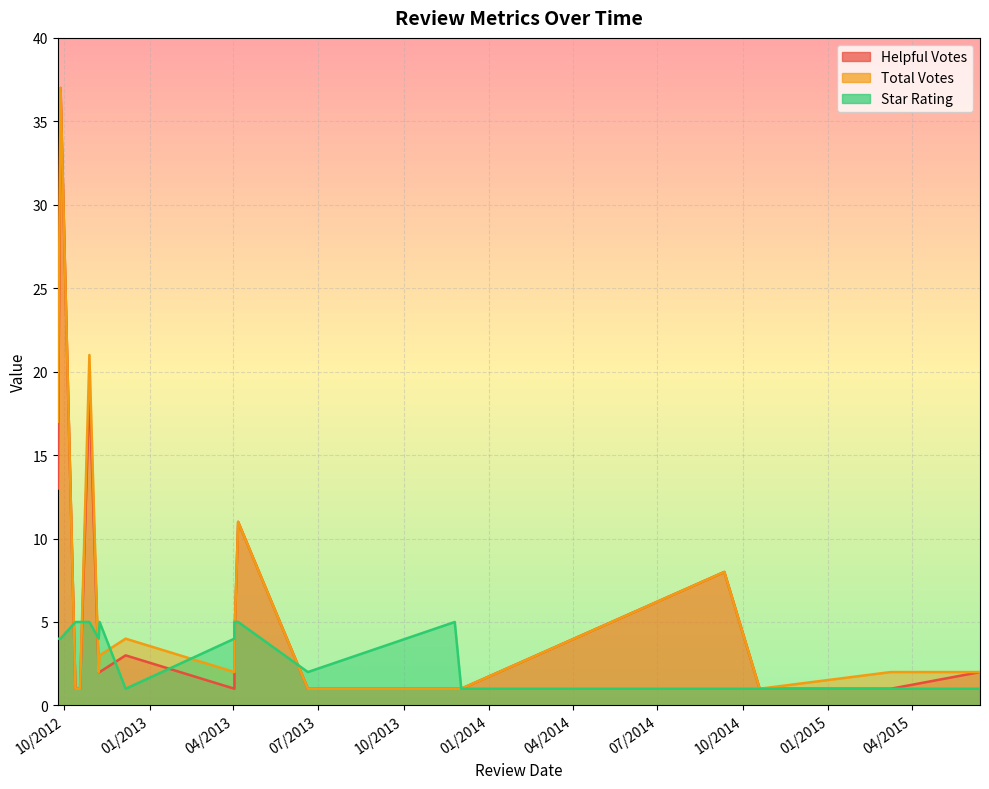

At which label is star_rating closest to 3?

6/20/2013